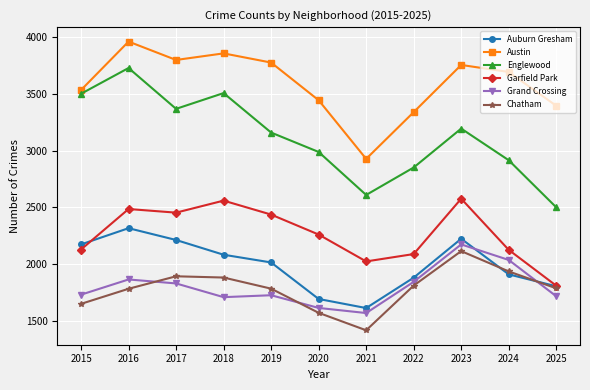

True or false: Englewood has more than 1 points higher than both neighbors.

True